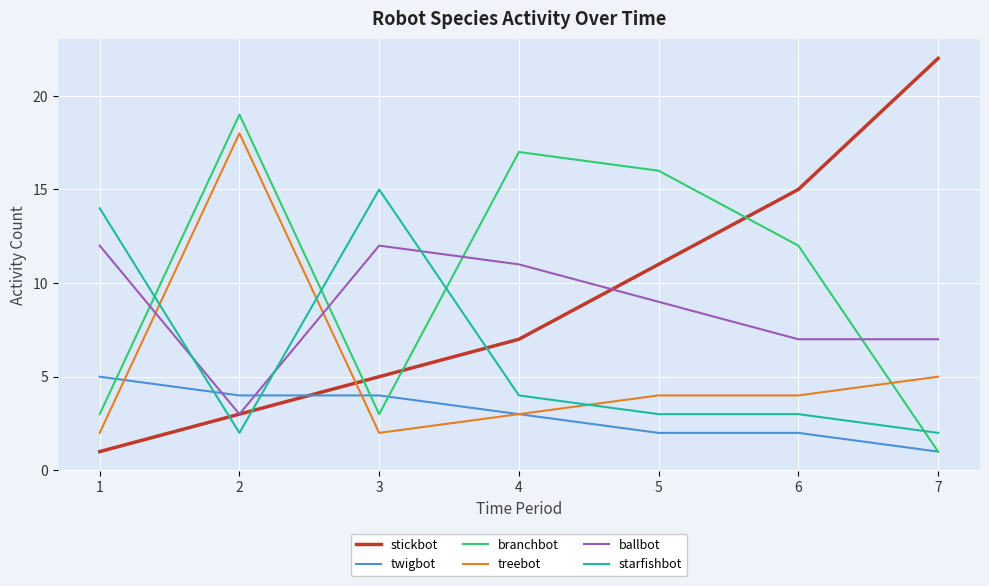

What is the greatest value displayed?

22